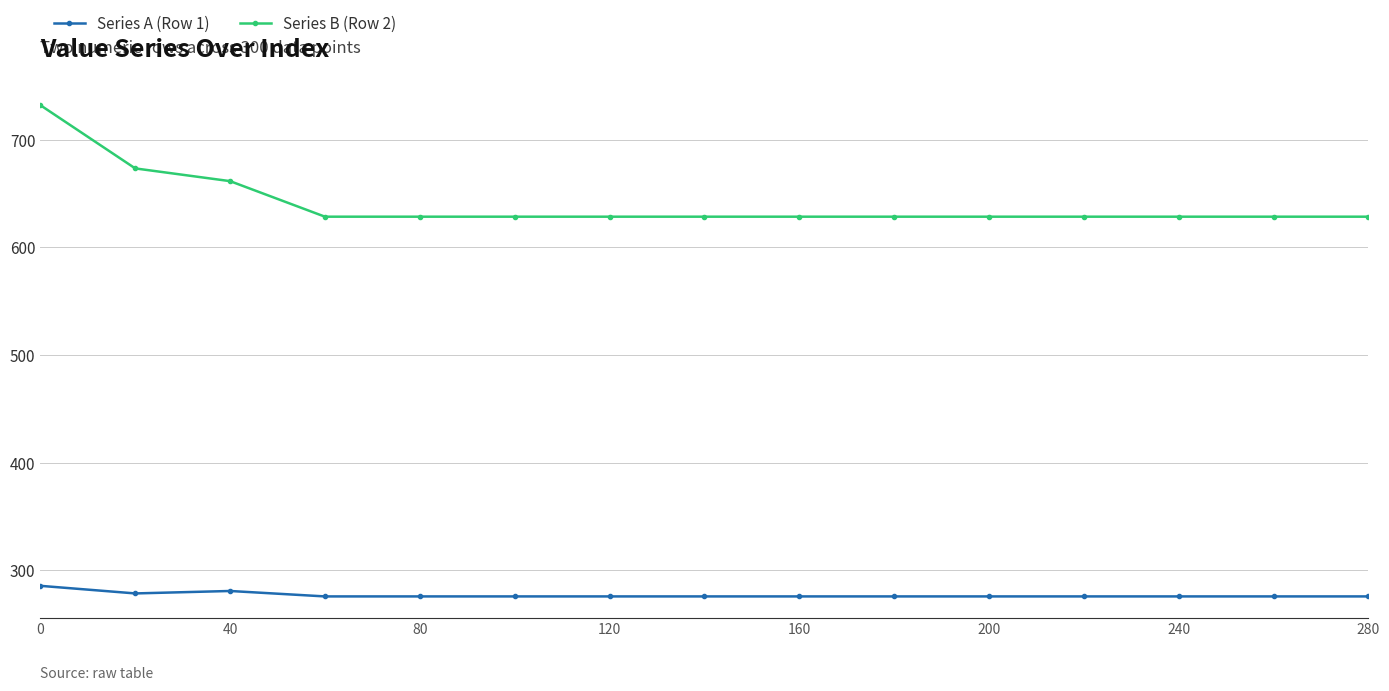

True or false: Series B (Row 2) and Series A (Row 1) cross at least once.

False